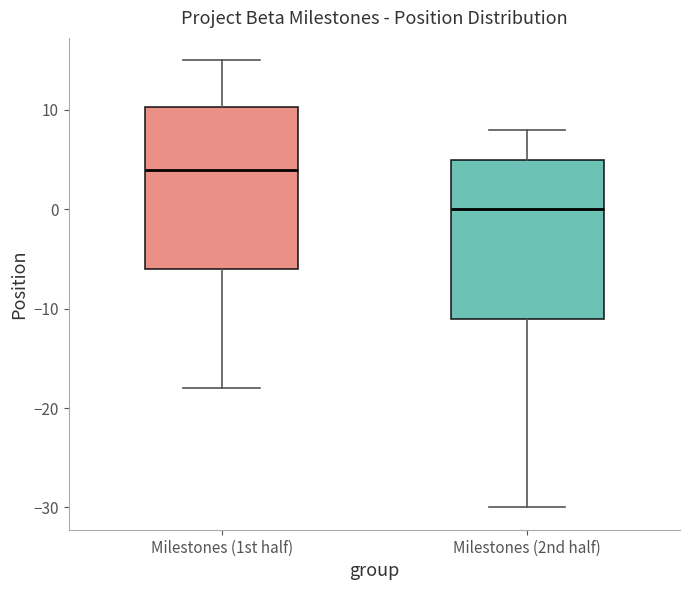

Reading left to right, transcribe this box plot: for each box, give where its median line is, the range the box spans, and where its two whiskers end, as read against the y-axis. The values are not printed on the chart, so give them approximately, as read against the axis.

Milestones (1st half): median 4, box -6 to 10, whiskers -18 to 15
Milestones (2nd half): median 0, box -11 to 5, whiskers -30 to 8